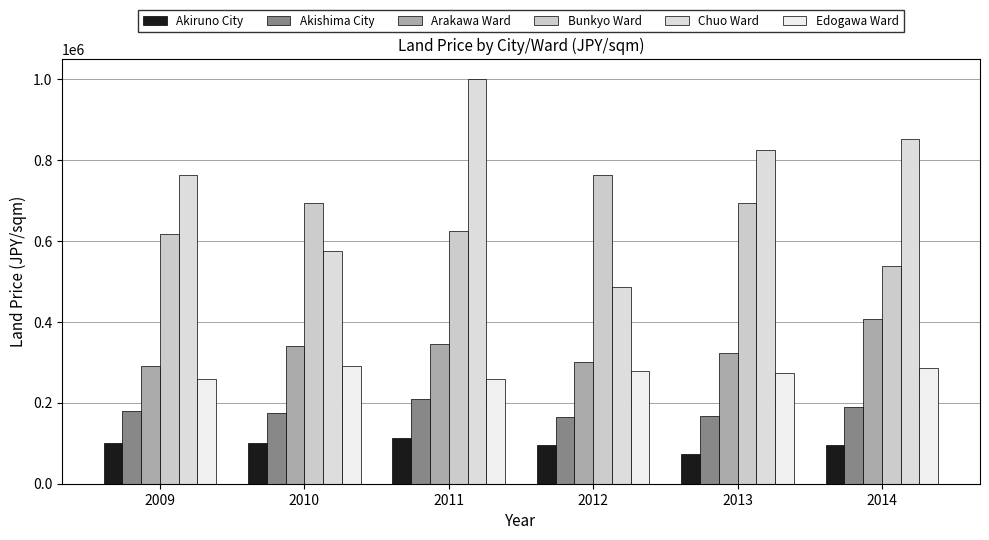

What is the approximate value of Arakawa Ward at 2014?

406428.6